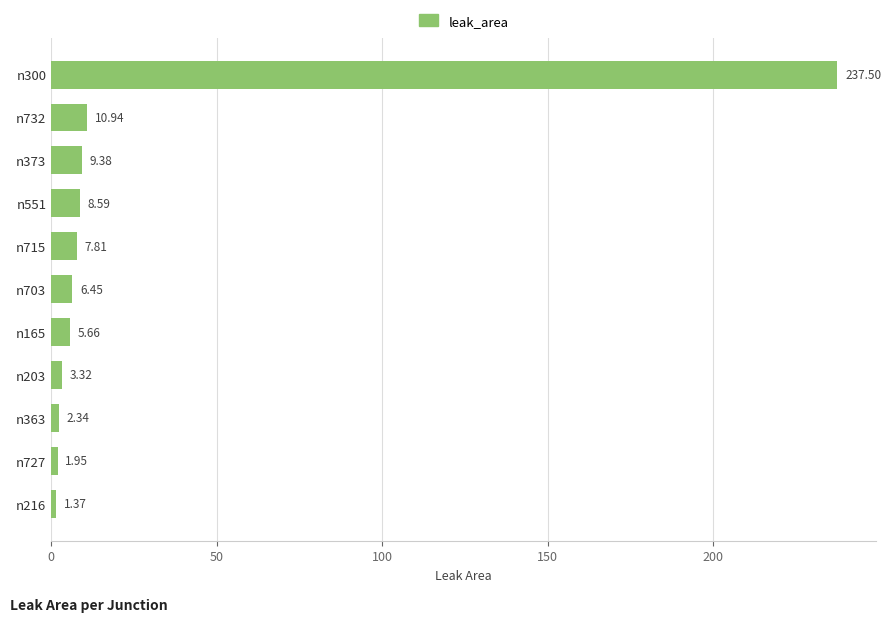

Rank the categories by value from lowest to highest.

n216, n727, n363, n203, n165, n703, n715, n551, n373, n732, n300